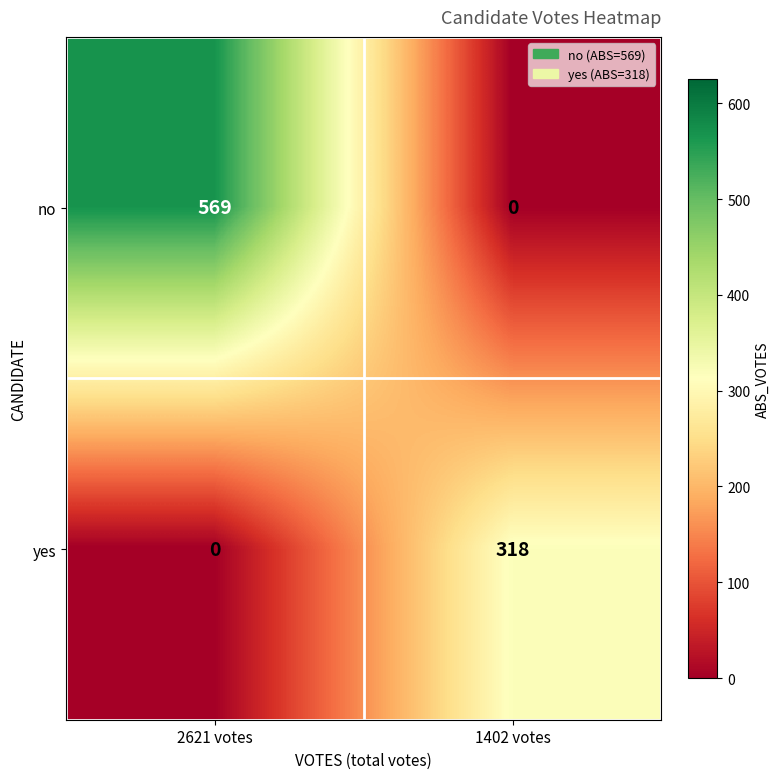

Reading left to right, extract all data points from this chart.

no: 2621 votes=569	1402 votes=0
yes: 2621 votes=0	1402 votes=318